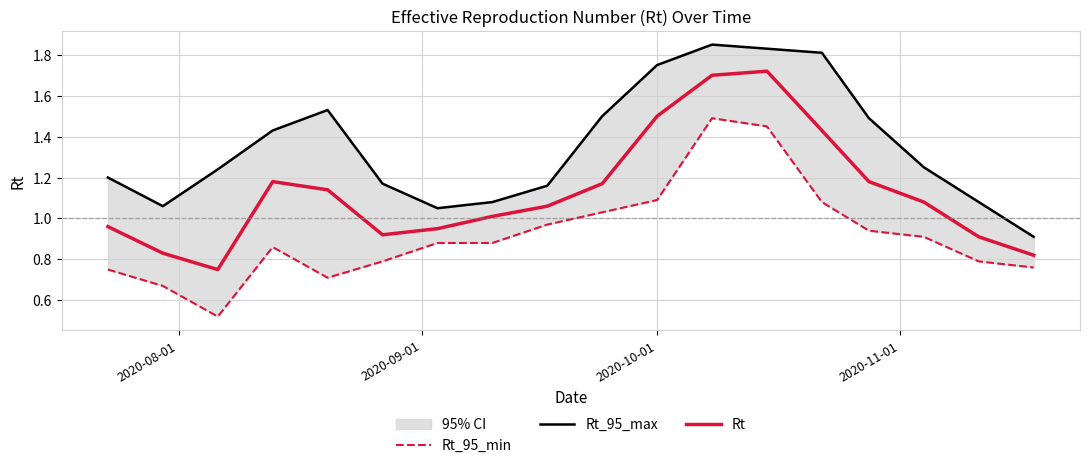

What is the maximum value shown in the chart?

1.9